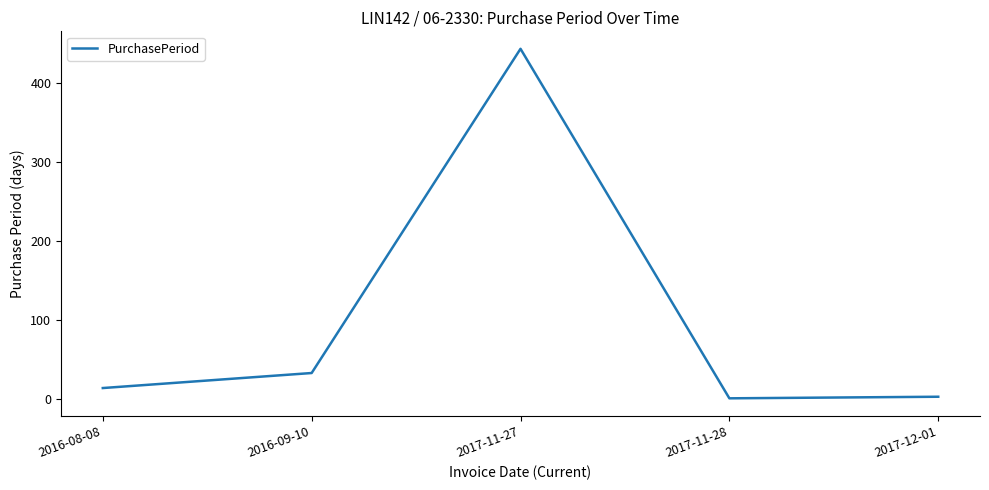

What is the maximum value shown in the chart?

443